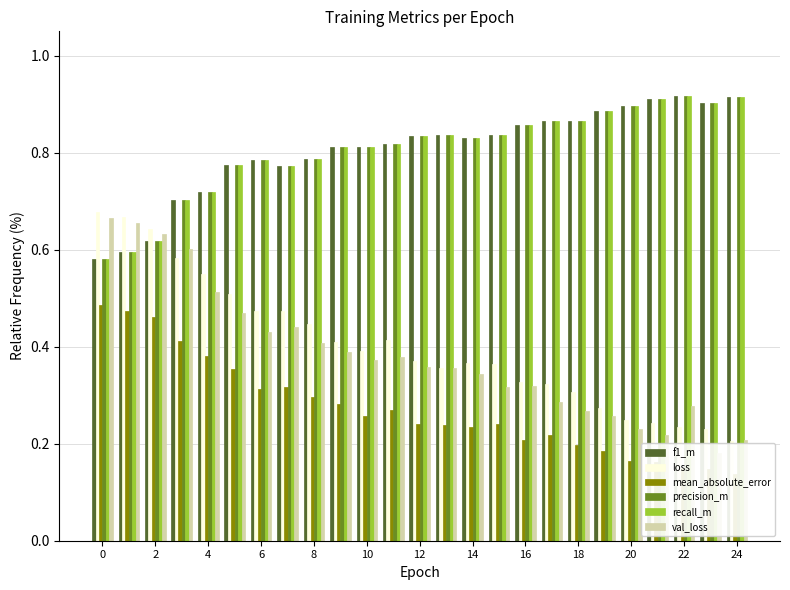

What is the average value of the recall_m series?

0.8